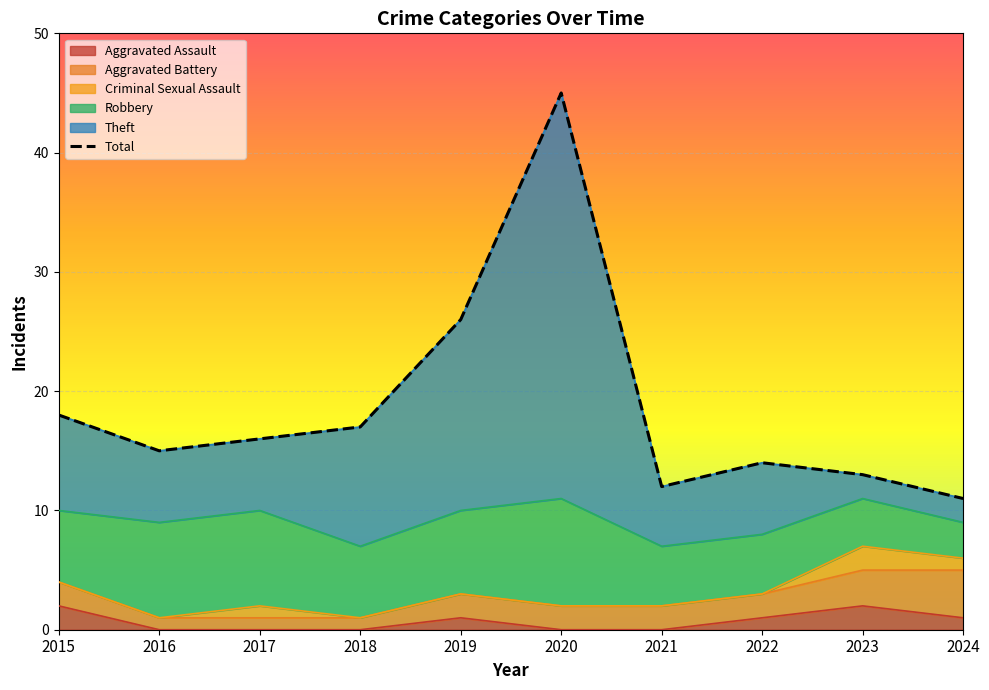

How many points are lower than both their immediate neighbors (excluding endpoints)?

2